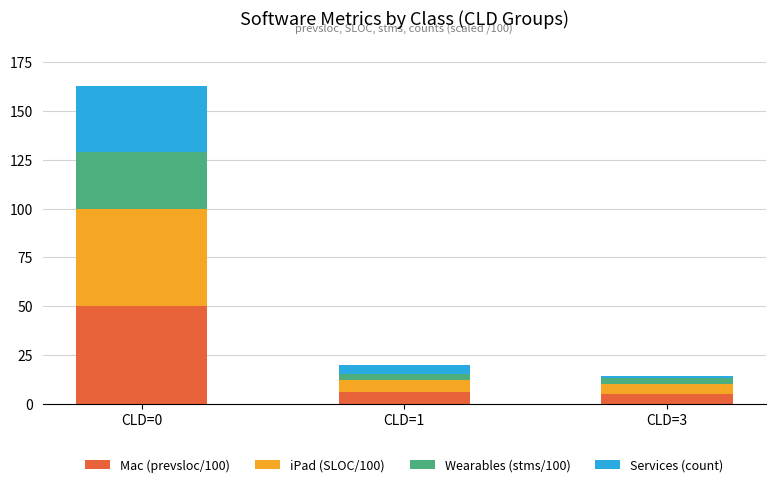

What is the minimum value for Mac (prevsloc/100)?

5